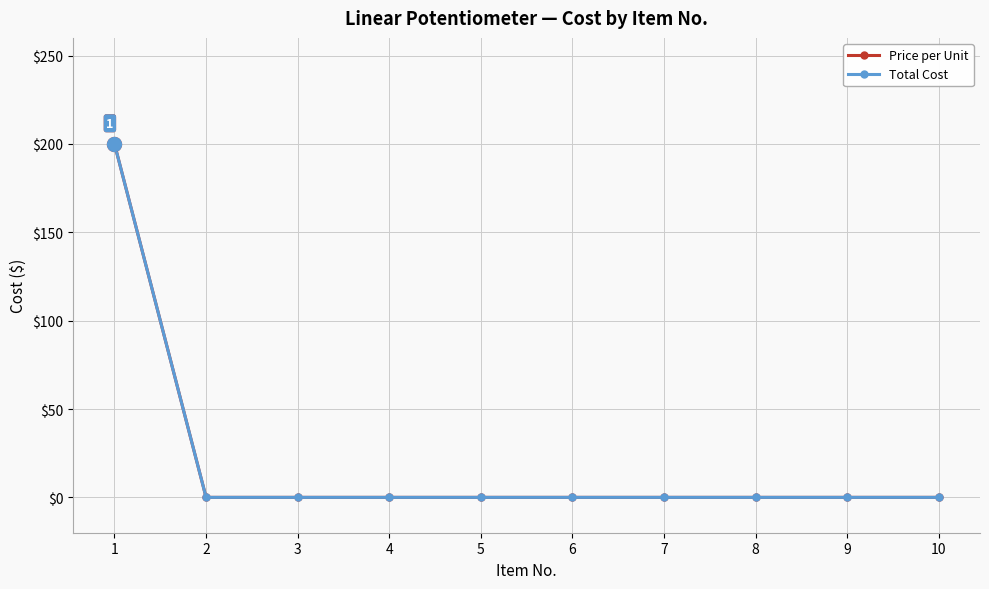

True or false: Total Cost and Price per Unit intersect in this chart.

False